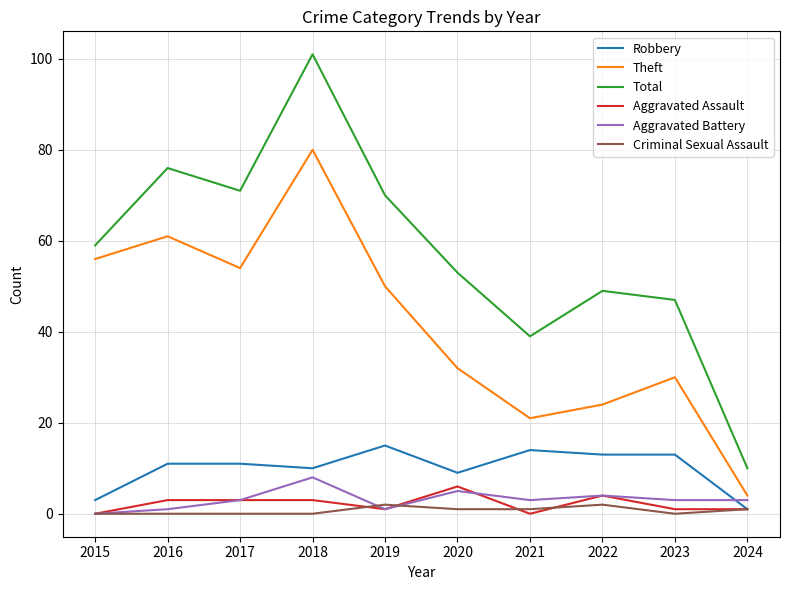

At how many categories does at least one series exceed 99?

1